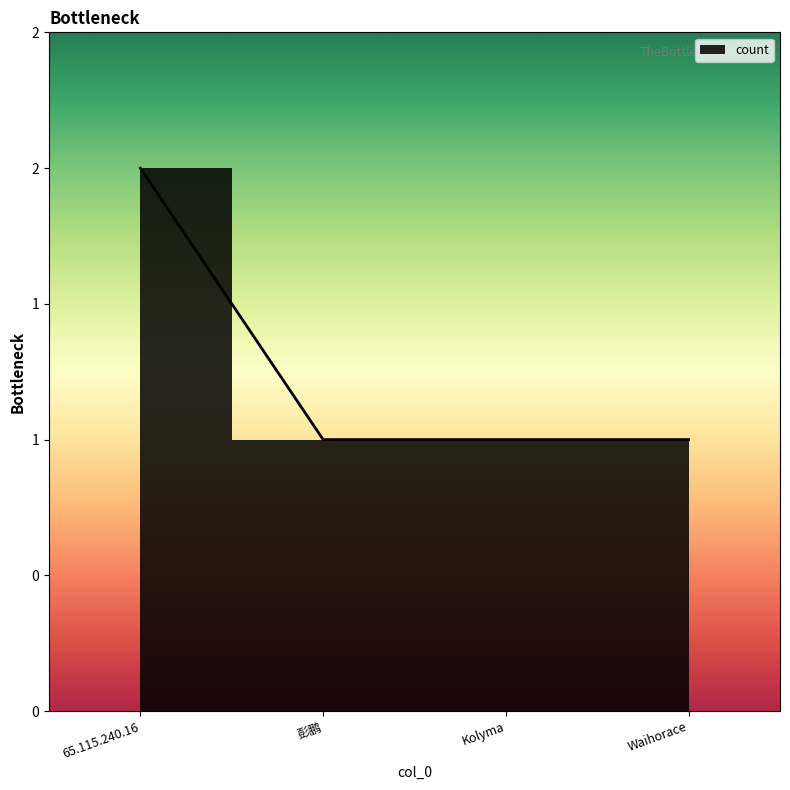

At which label is the value closest to 1?

彭鹏